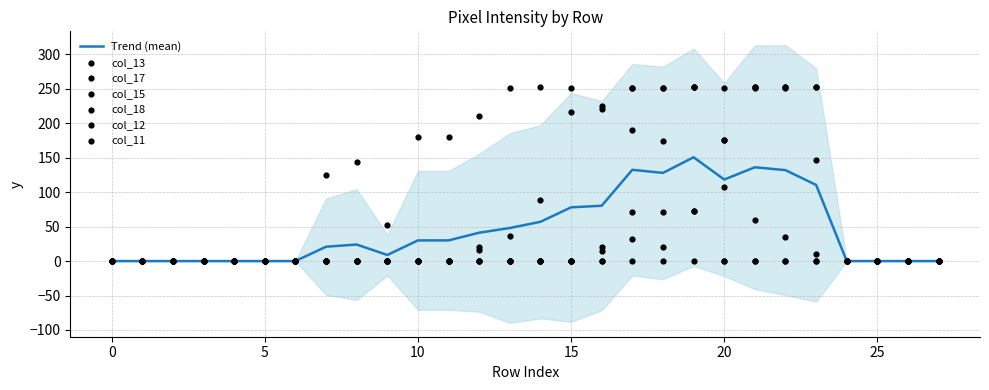

Which series reaches the minimum Y coordinate?

col_13